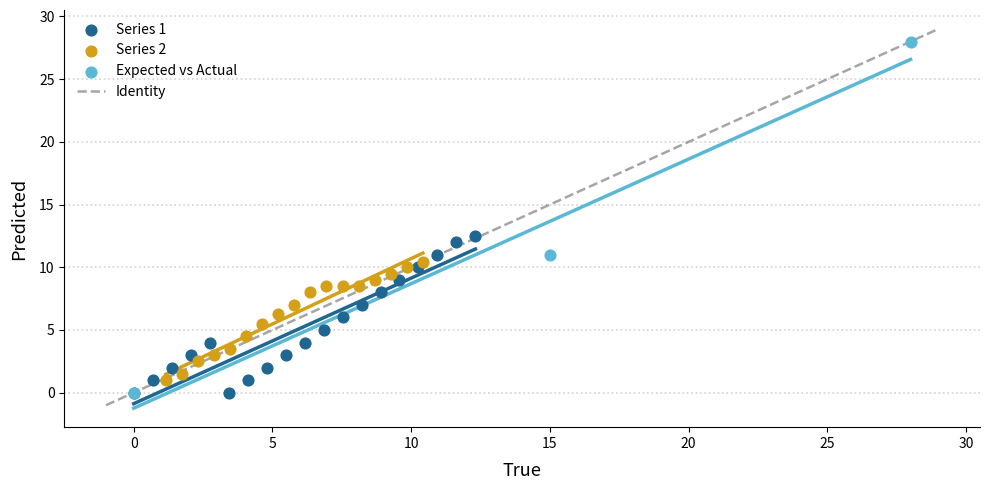

Which series has the widest spread of Y values?

Expected vs Actual